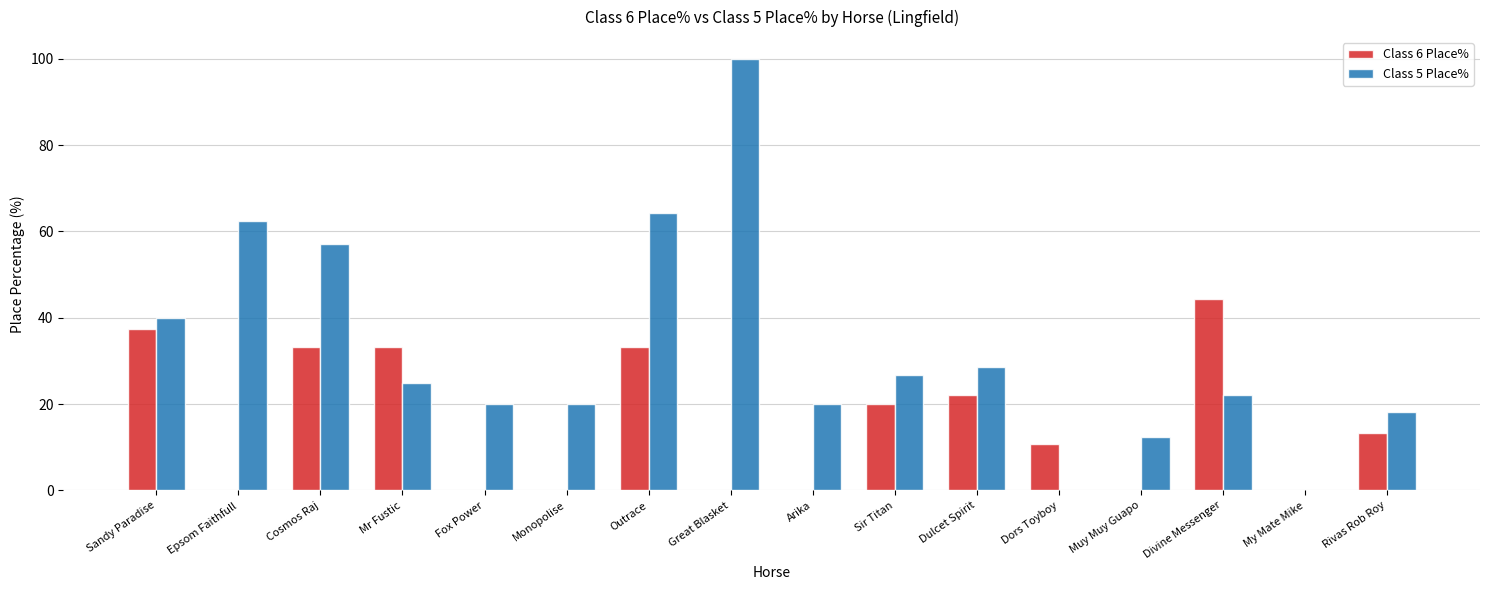

Is it true that Class 6 Place% equals -18.2 at Fox Power?

False